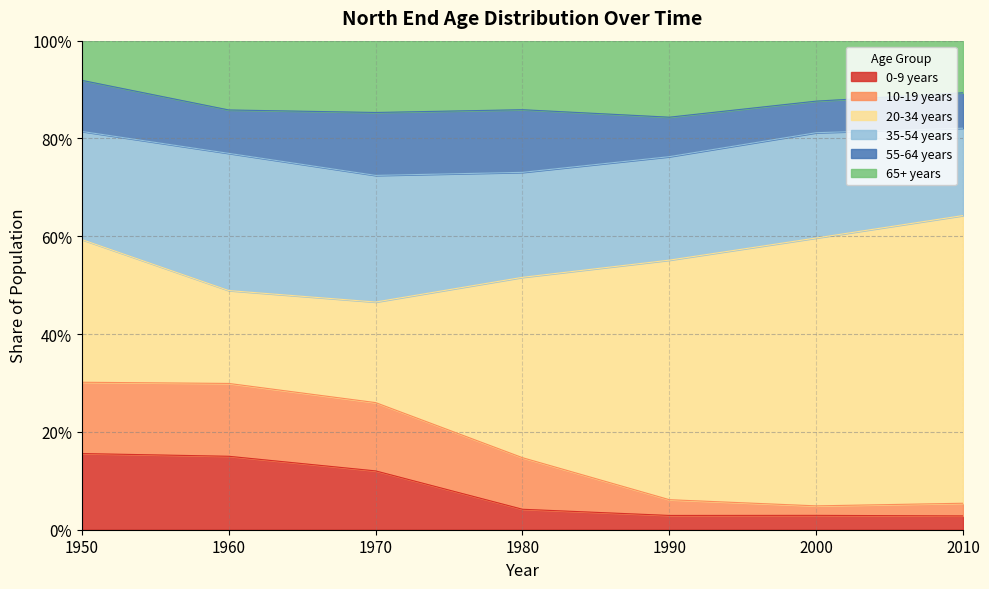

What is the maximum value shown in the chart?

0.6